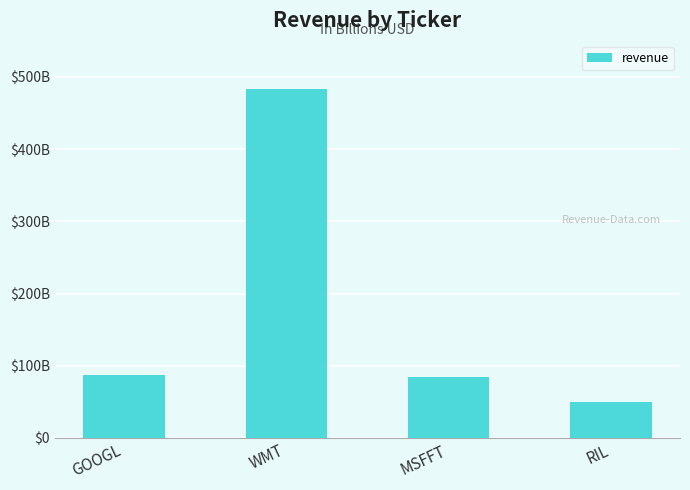

What is the sum of all values?

706